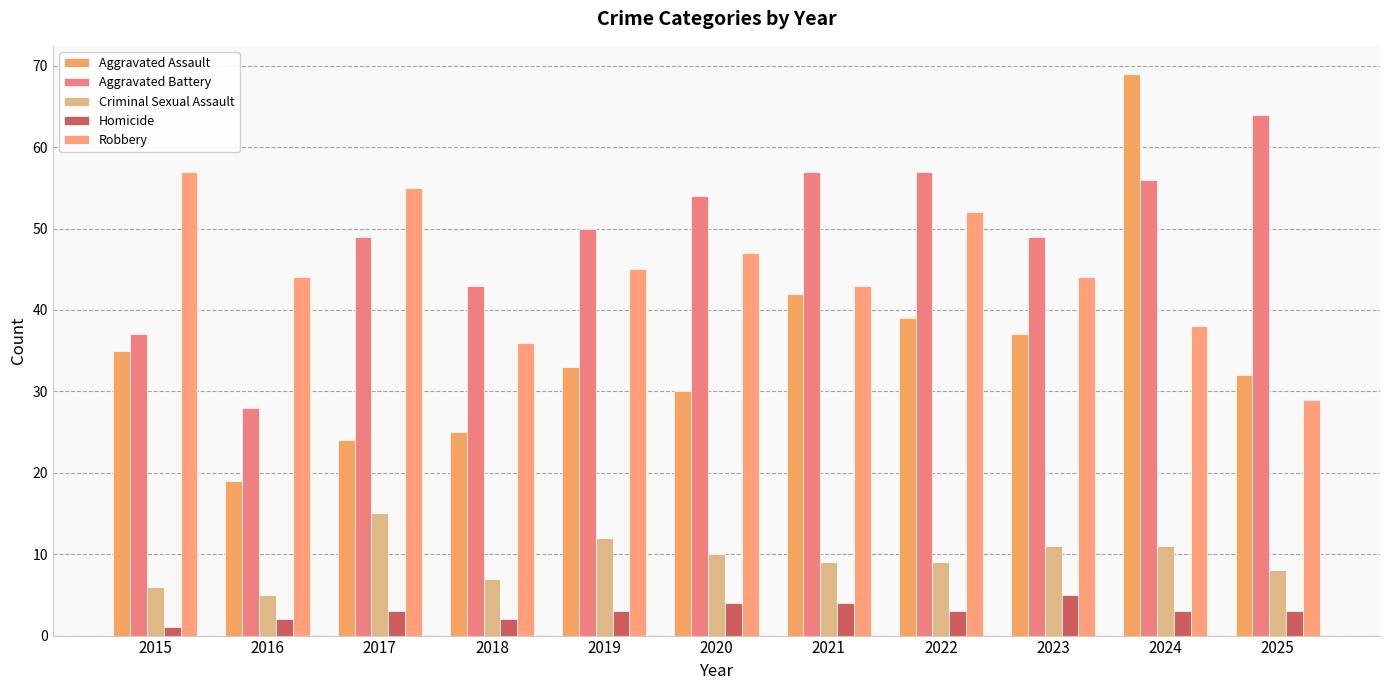

What is the sum of the Criminal Sexual Assault values at 2024 and 2019?

23